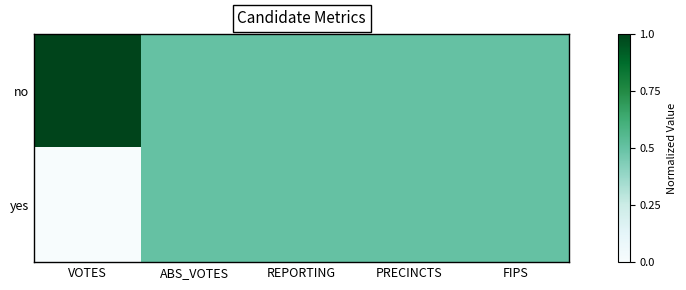

Rank the series by their average value, from lowest to highest.

yes, no